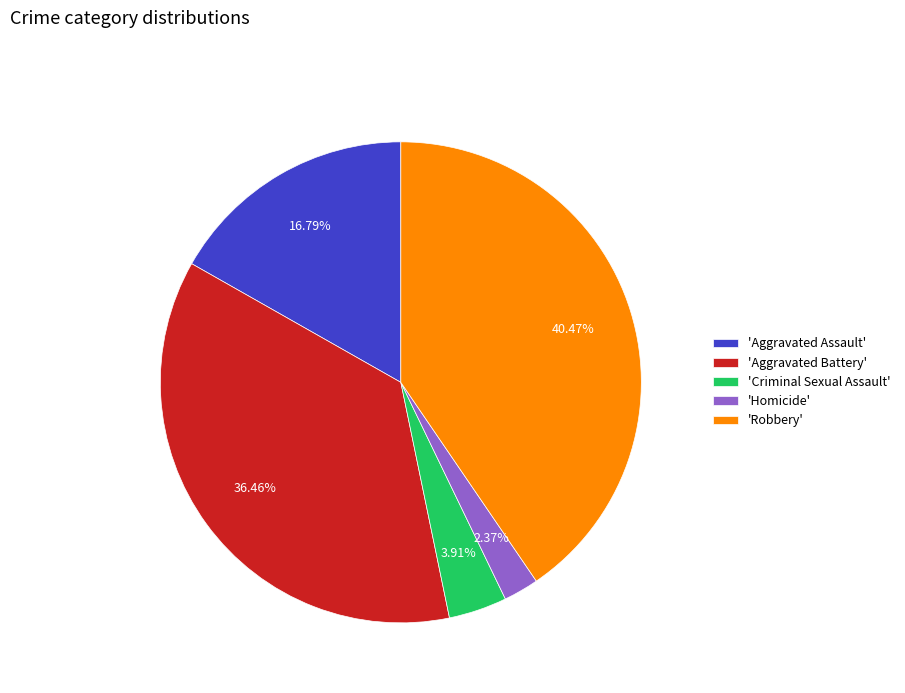

Between 'Aggravated Battery' and 'Homicide', which is larger?

'Aggravated Battery'